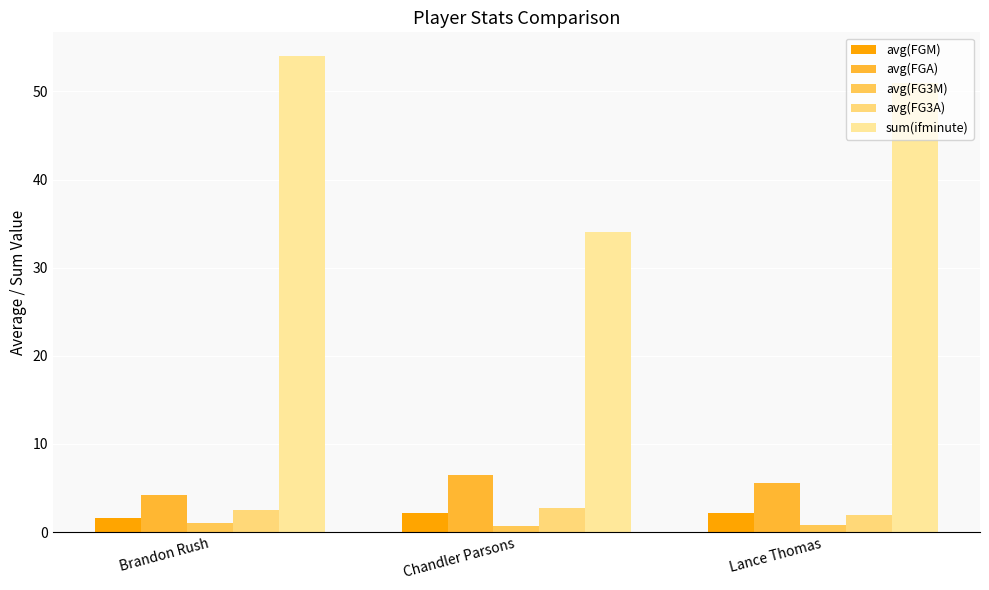

Where does the avg(FGM) series first go above 2?

Chandler Parsons